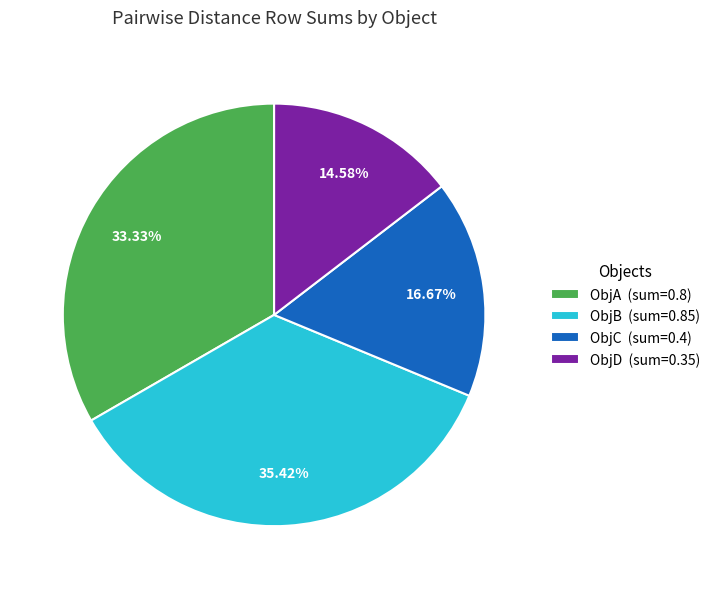

To the nearest percent, what percentage of the pie is ObjC?

17%